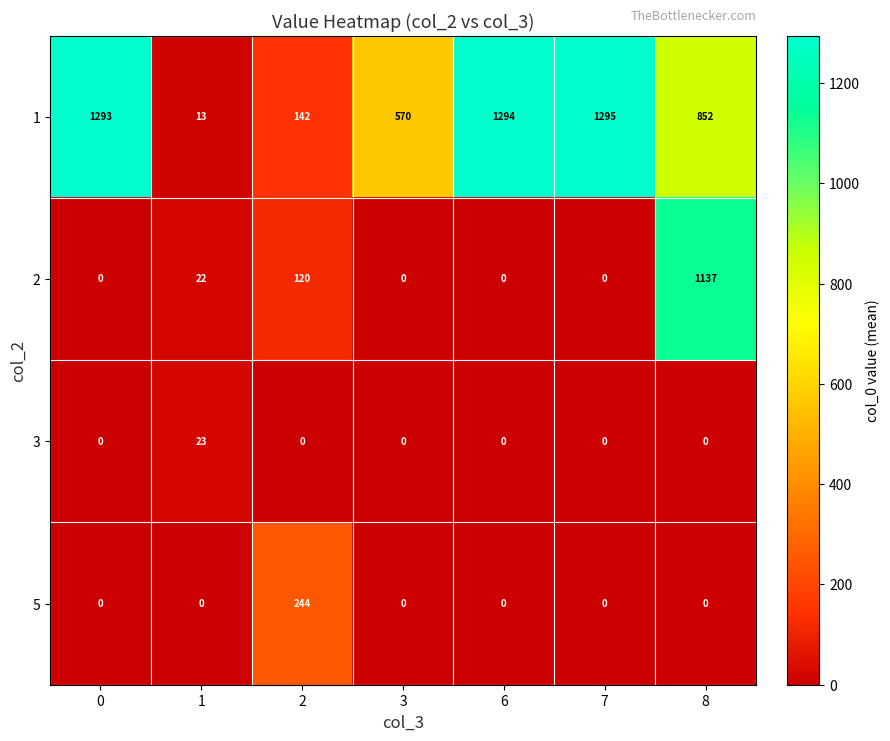

What is the total value across all series at 7?

1295